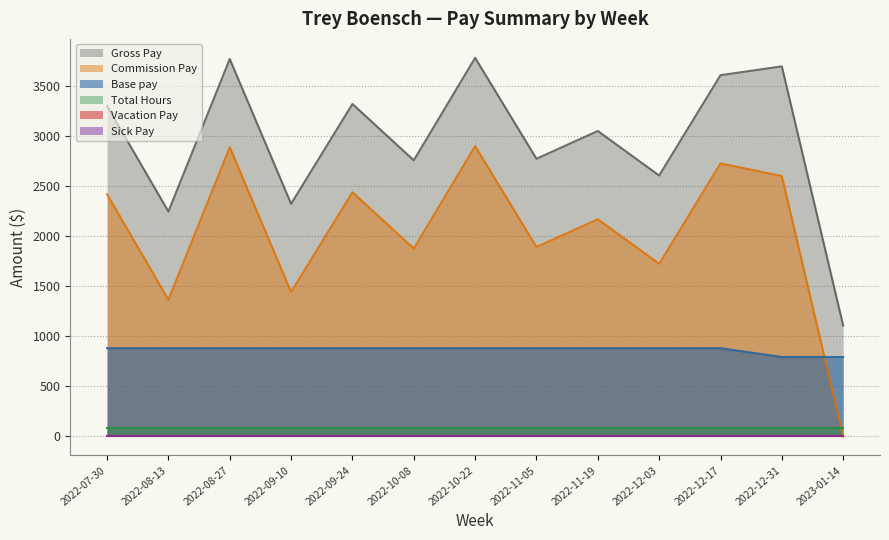

Does the chart have visible grid lines?

Yes